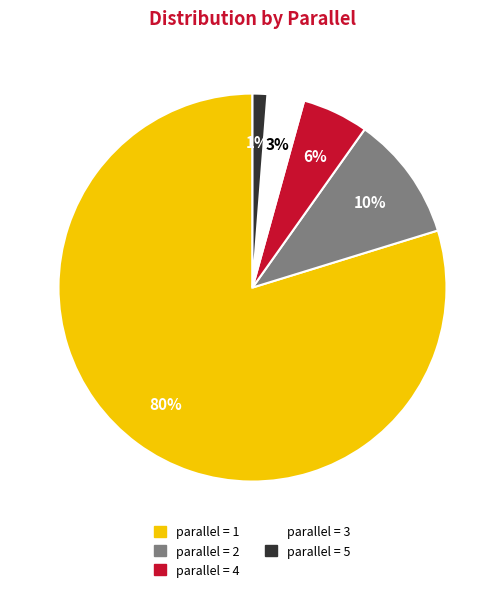

To the nearest percent, what is the average slice percentage?

20%